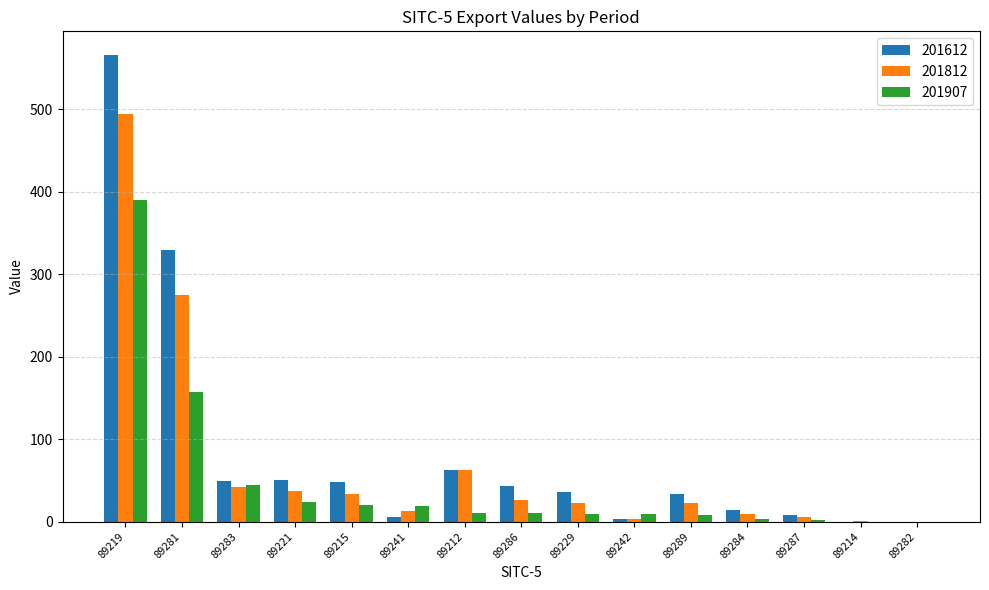

Where is 201812 nearest to the value 247?

89281